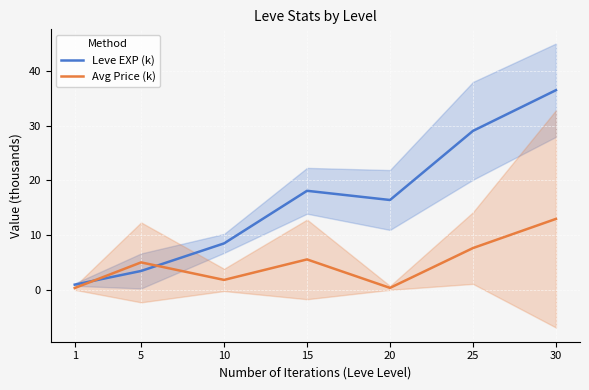

Which series has the widest spread of values?

Leve EXP (k)